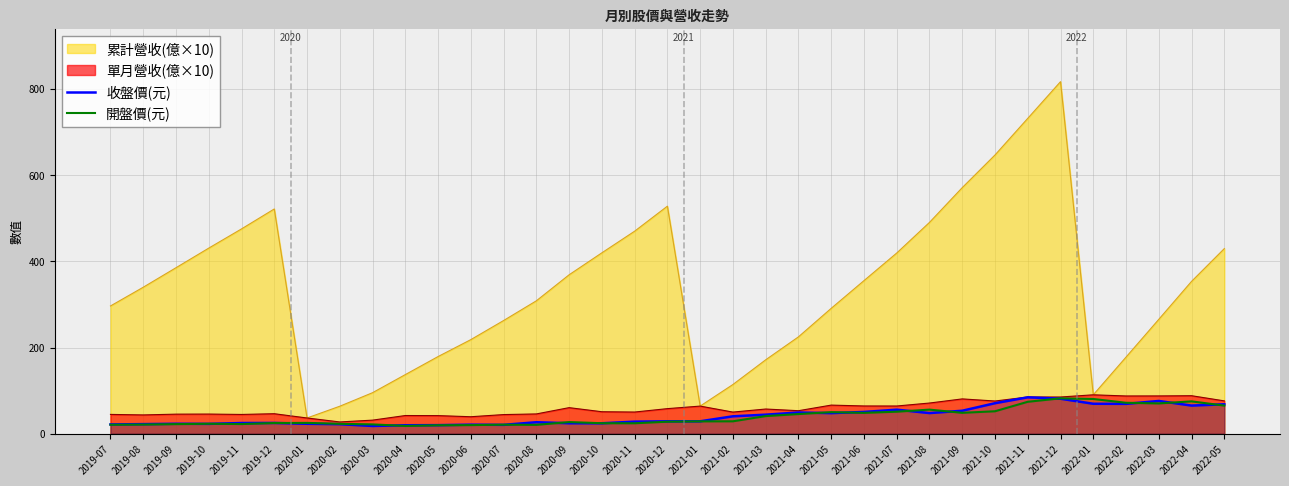

What is the label of the 16th point from the left?

2020-10